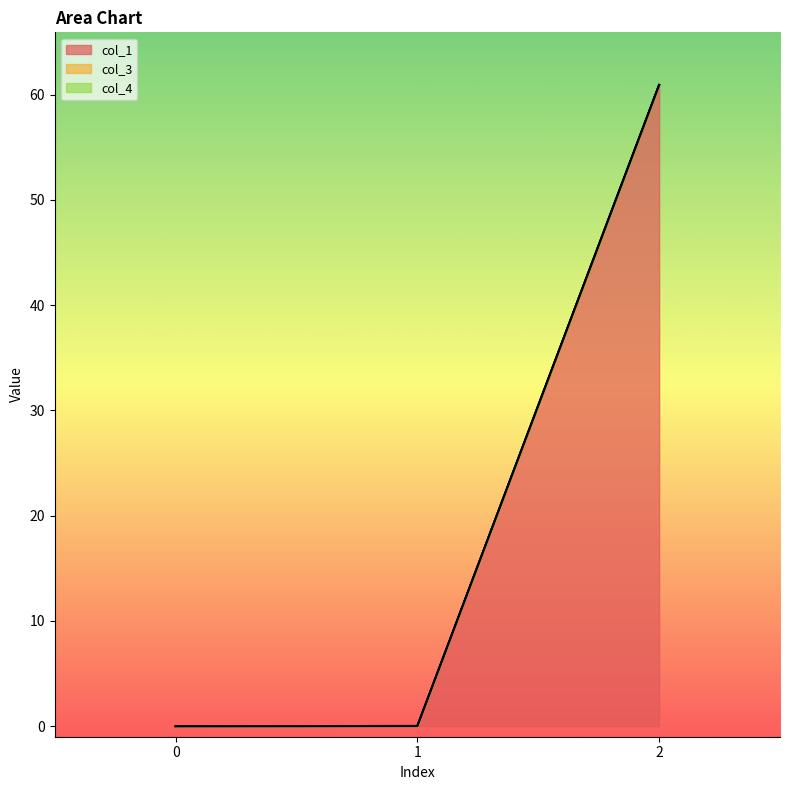

At which category is the sum across all series the highest?

2